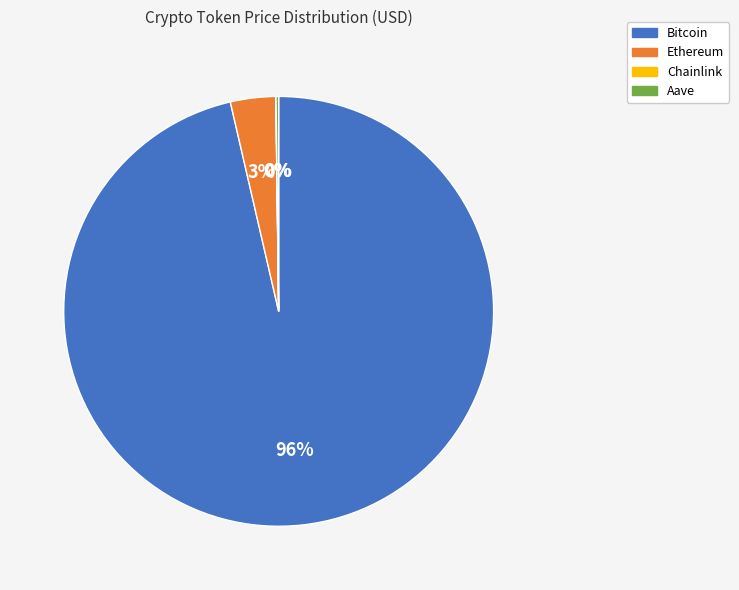

What percentage is the Ethereum slice, to the nearest percent?

3%